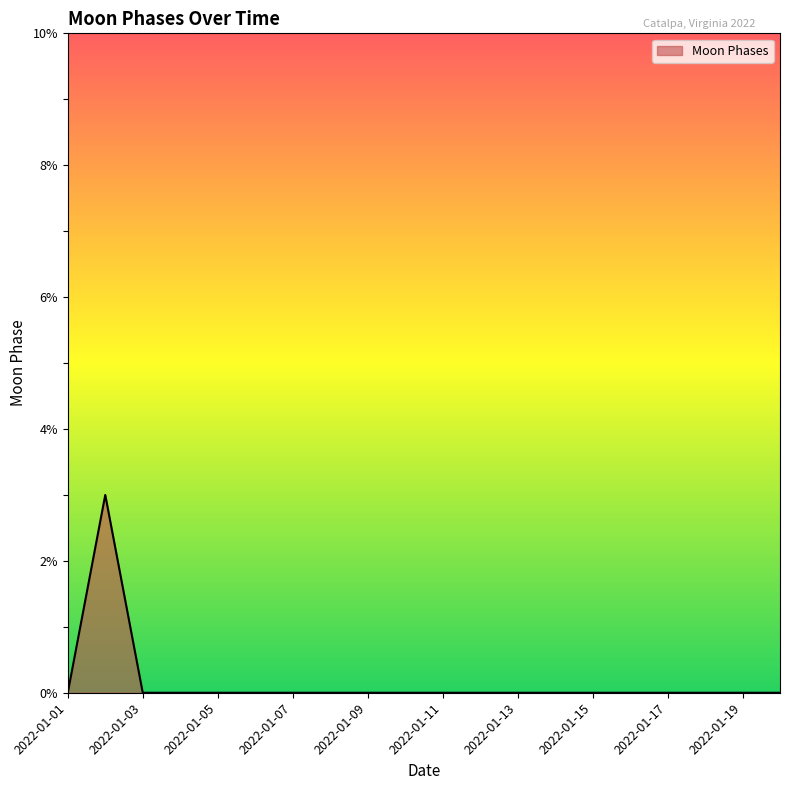

What is the greatest value displayed?

3